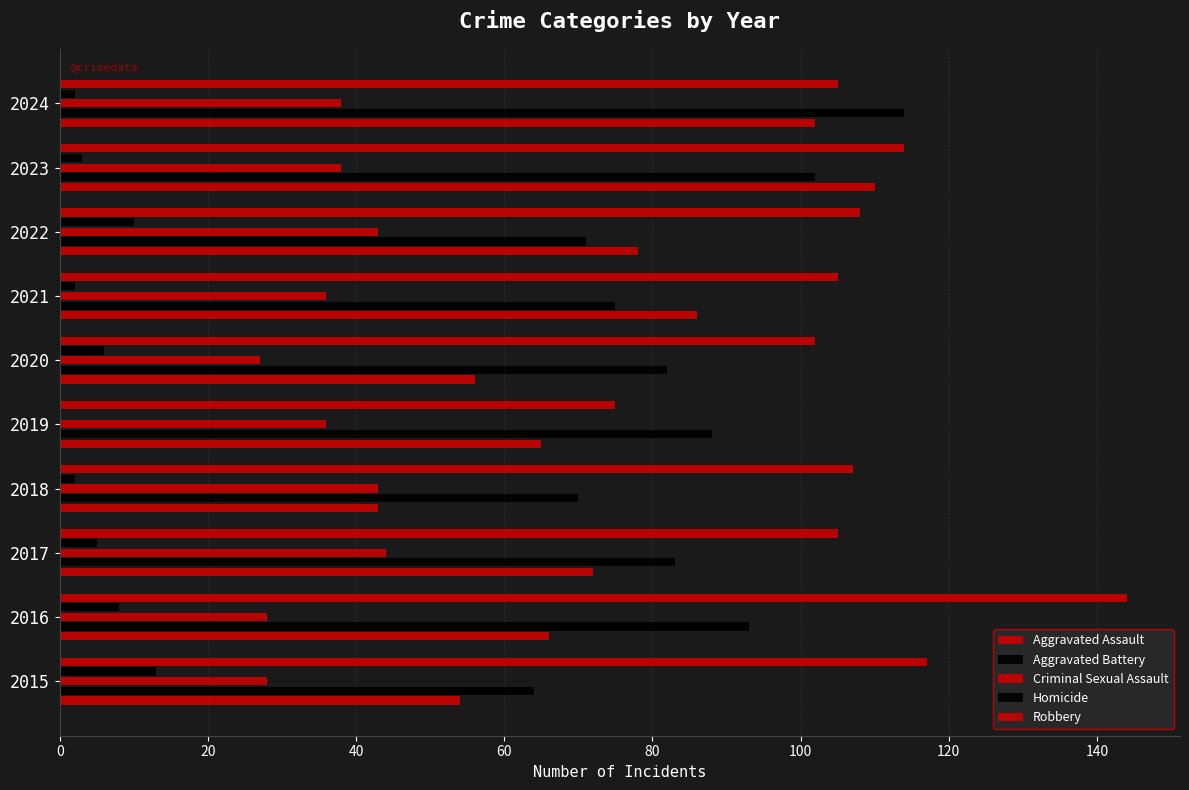

How many series are shown in this chart?

5